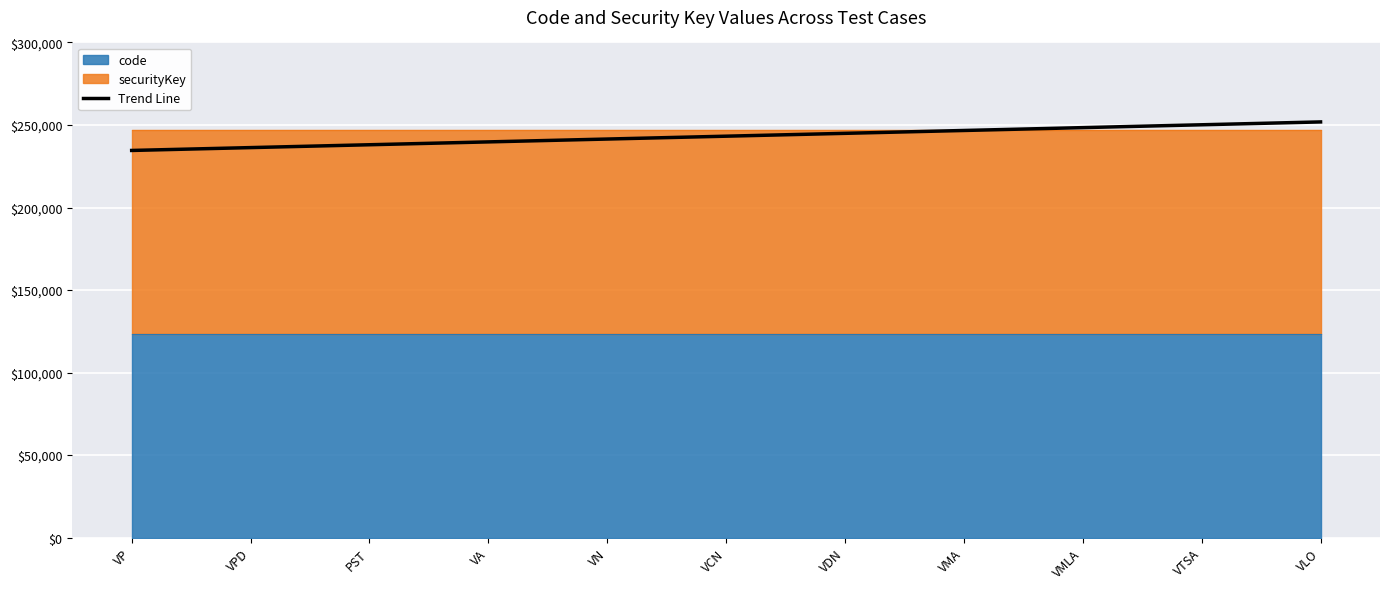

What is the sum of the values at VMA and VDN?

491601.8